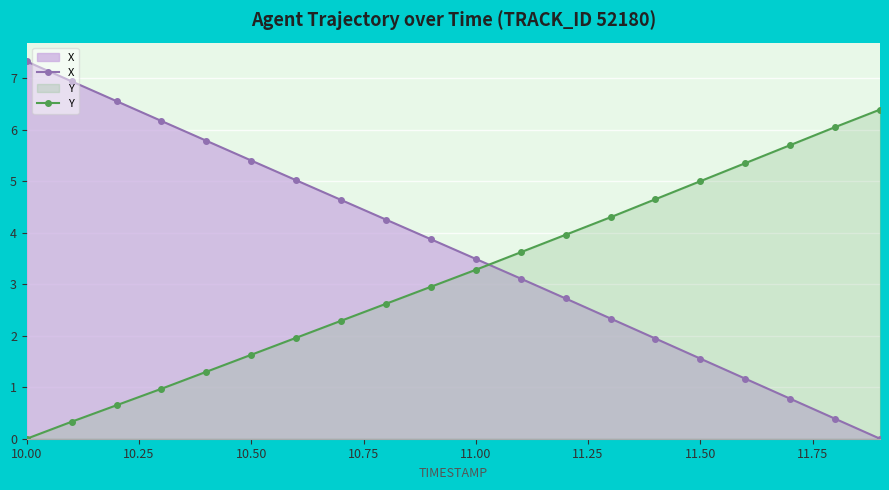

Which series has the largest range (max minus min)?

X